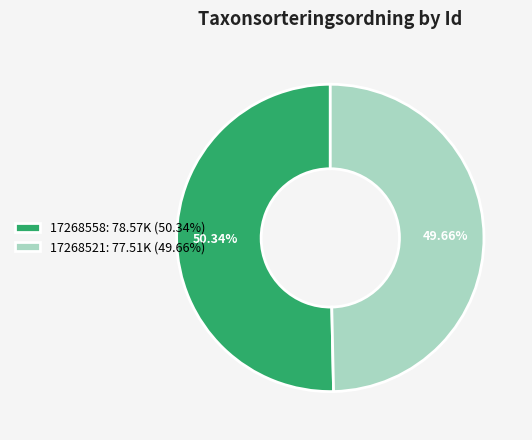

To the nearest percent, what percentage of the pie is 17268558?

50%